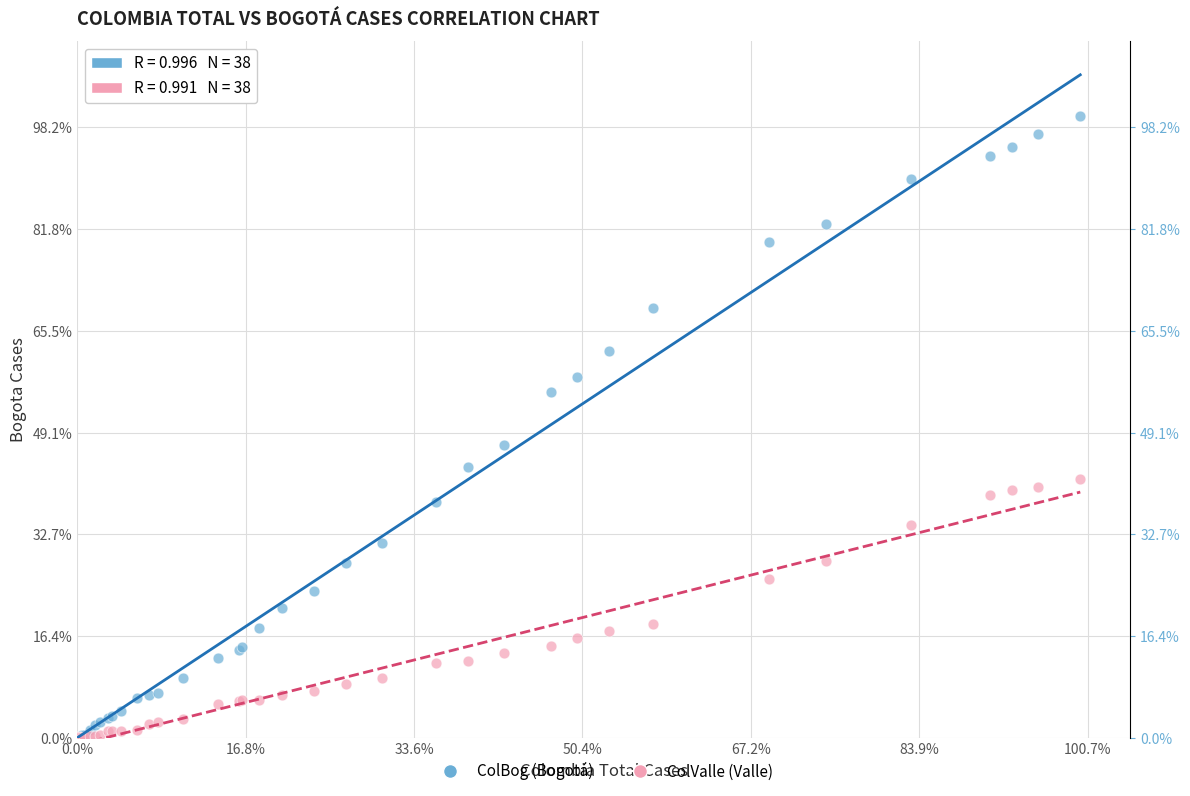

What are all the series names shown in the legend?

ColBog (Bogotá), ColValle (Valle)